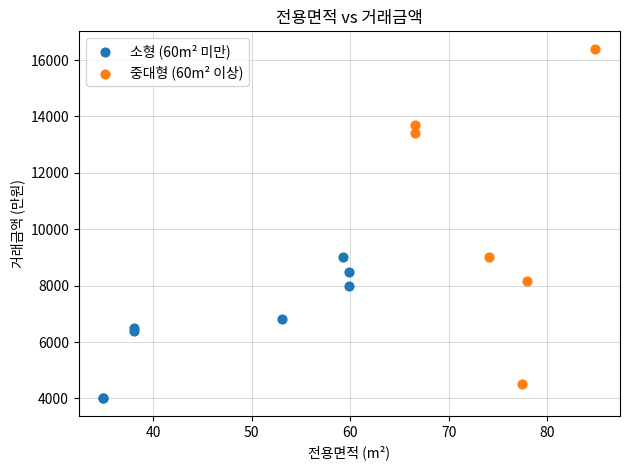

Which series contains the highest Y value?

중대형 (60m² 이상)